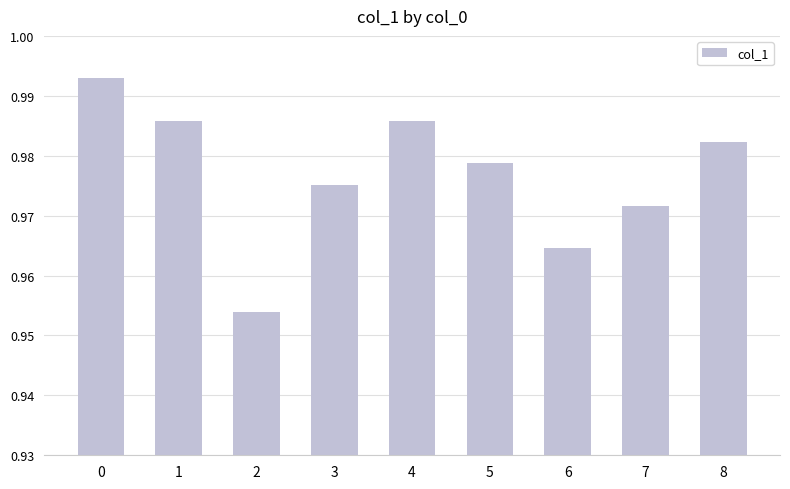

The chart shows a value of 1.6 at 0. True or false?

False